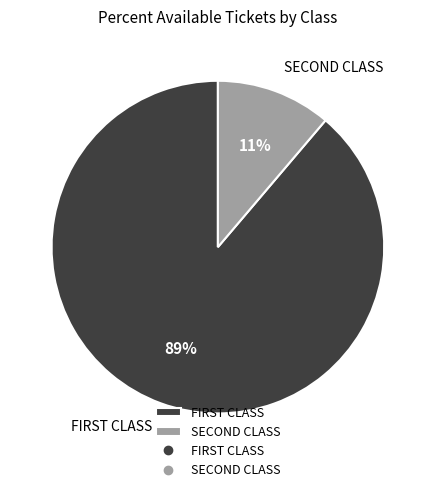

To the nearest percent, what is the average slice percentage?

50%